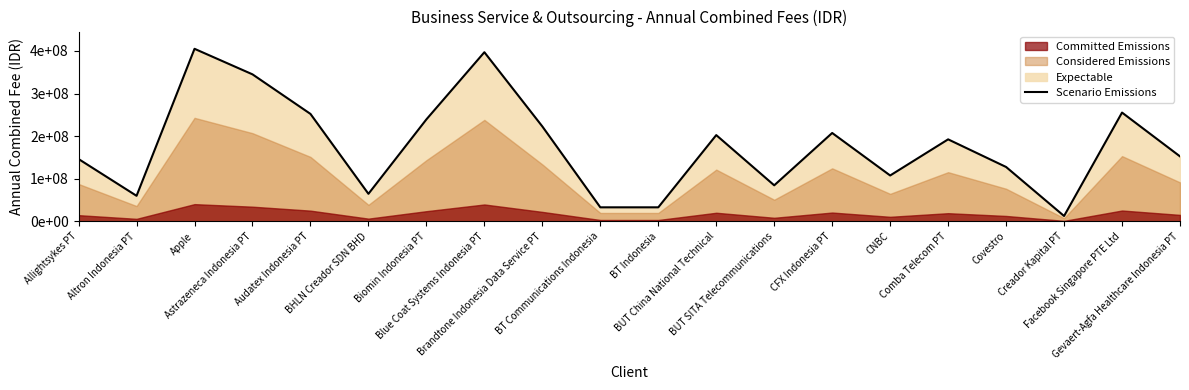

Reading left to right, list all the values displayed in this chart.

Allightsykes PT=146300000	Altron Indonesia PT=60000000	Apple=405000000	Astrazeneca Indonesia PT=345058003	Audatex Indonesia PT=252200000	BHLN Creador SDN BHD=64680000	Biomin Indonesia PT=239400000	Blue Coat Systems Indonesia PT=397000000	Brandtone Indonesia Data Service PT=222800000	BT Communications Indonesia=33000000	BT Indonesia=33000000	BUT China National Technical=202500000	BUT SITA Telecommunications=84641200	CFX Indonesia PT=207480000	CNBC=107730000	Comba Telecom PT=192513600	Covestro=127680000	Creador Kapital PT=12635000	Facebook Singapore PTE Ltd=255360000	Gevaert-Agfa Healthcare Indonesia PT=152550000